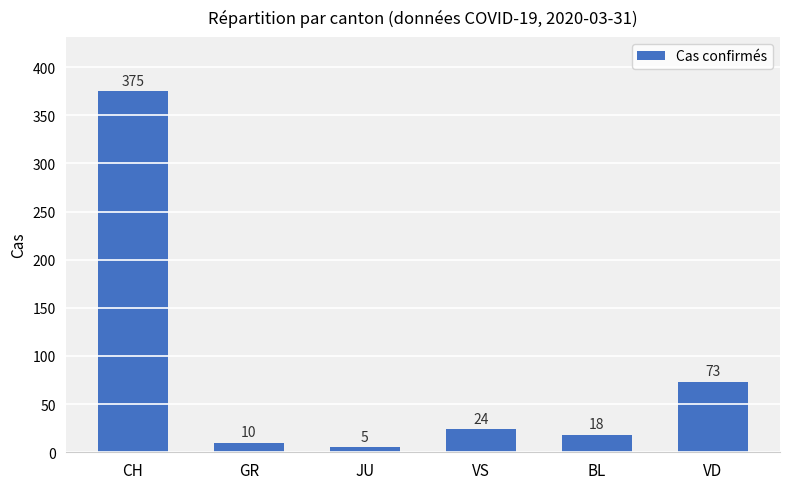

What is the maximum value shown in the chart?

375